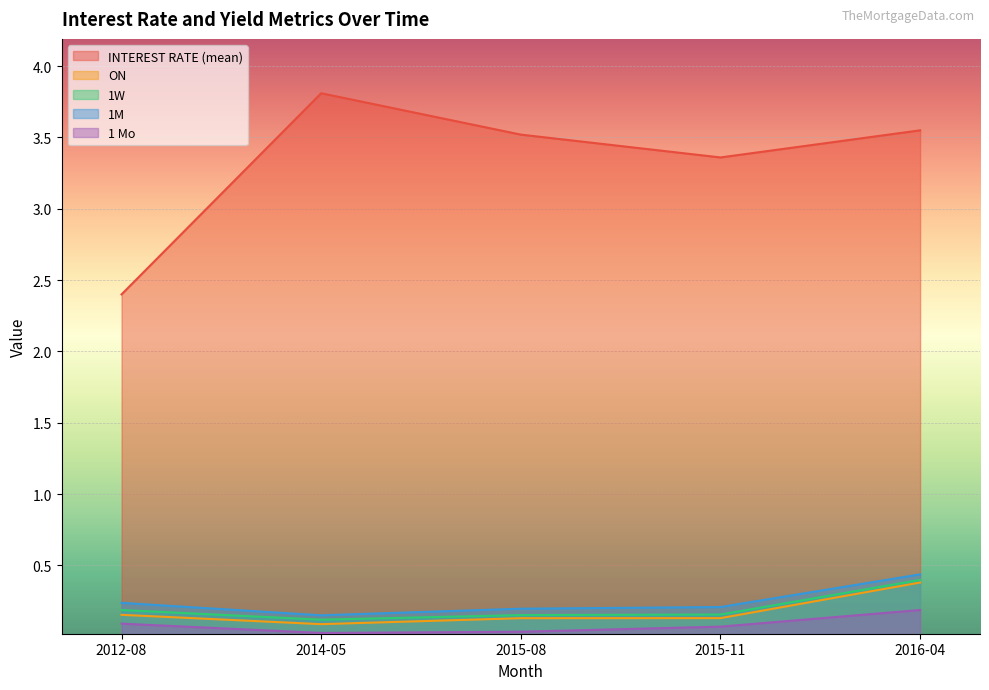

What is the spread (max minus min) of values at 2015-11?

3.3